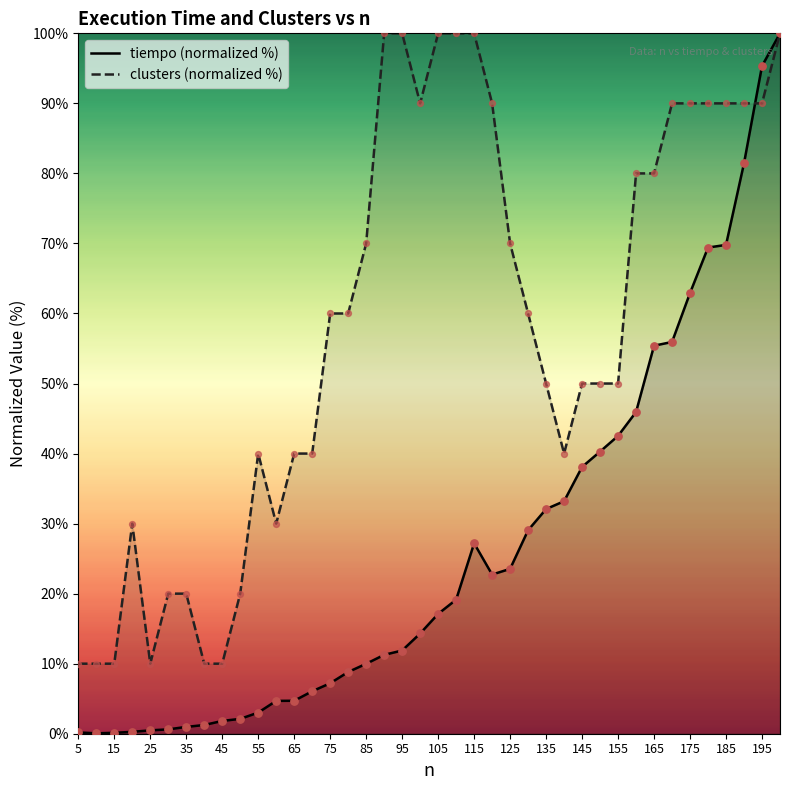

What are all the series names shown in the legend?

tiempo (normalized %), clusters (normalized %)